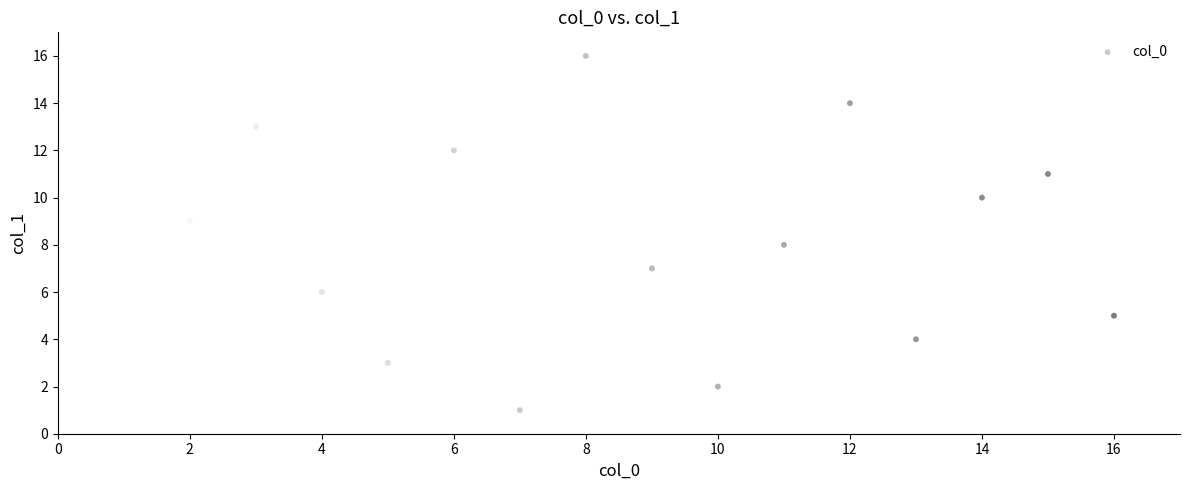

What is the range of X values (max minus min)?

15